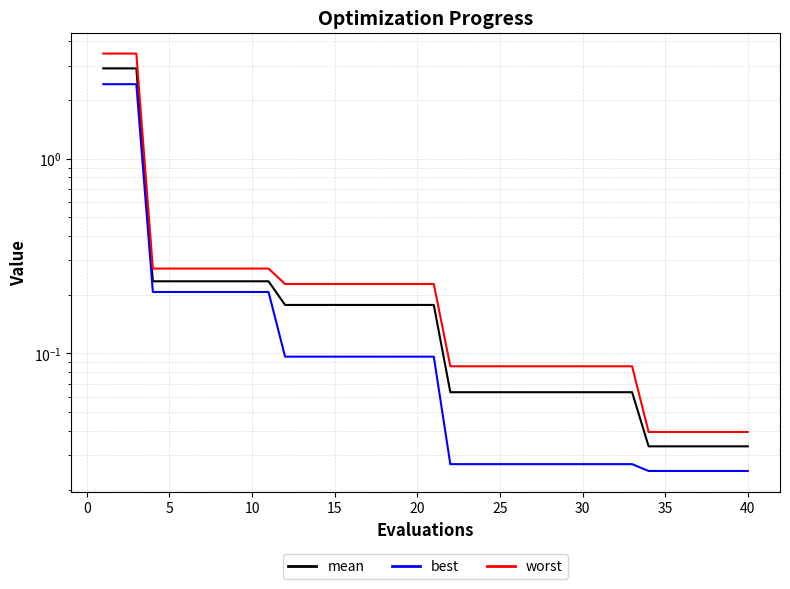

At 30, list the series in order from largest to smallest.

worst, mean, best